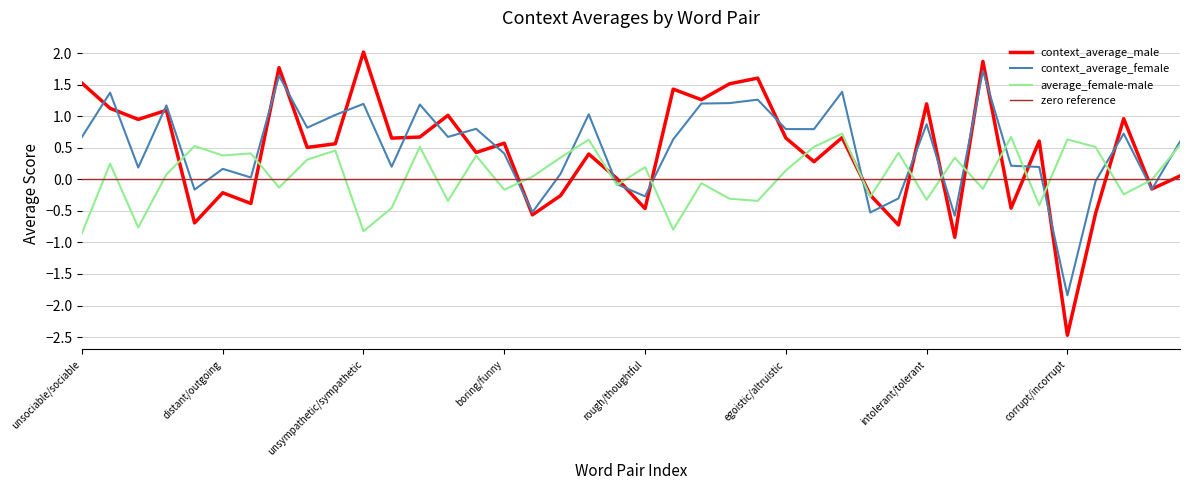

How many values in context_average_male are below zero?

13